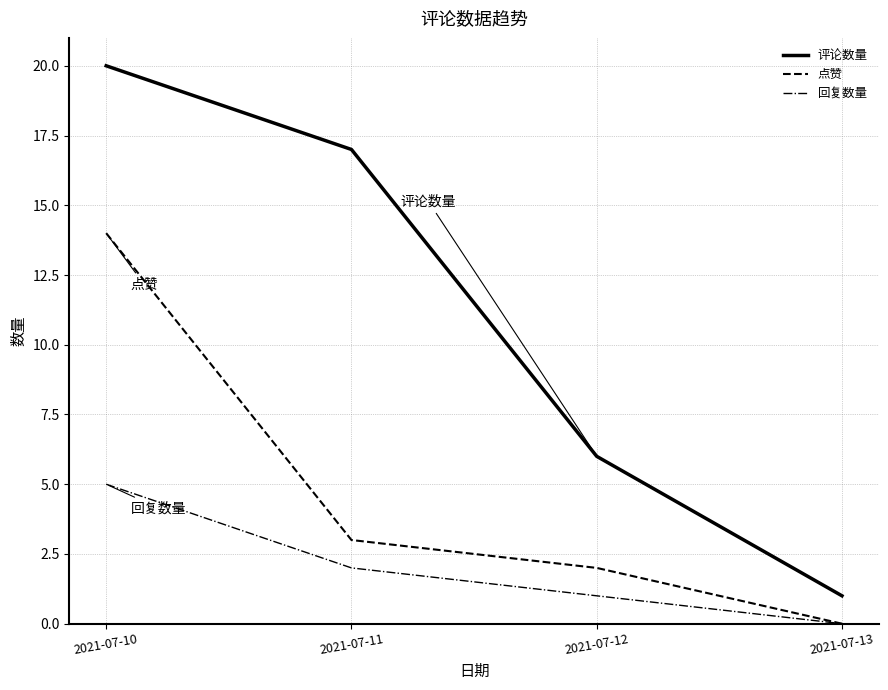

At which label does 点赞 first exceed 3?

2021-07-10